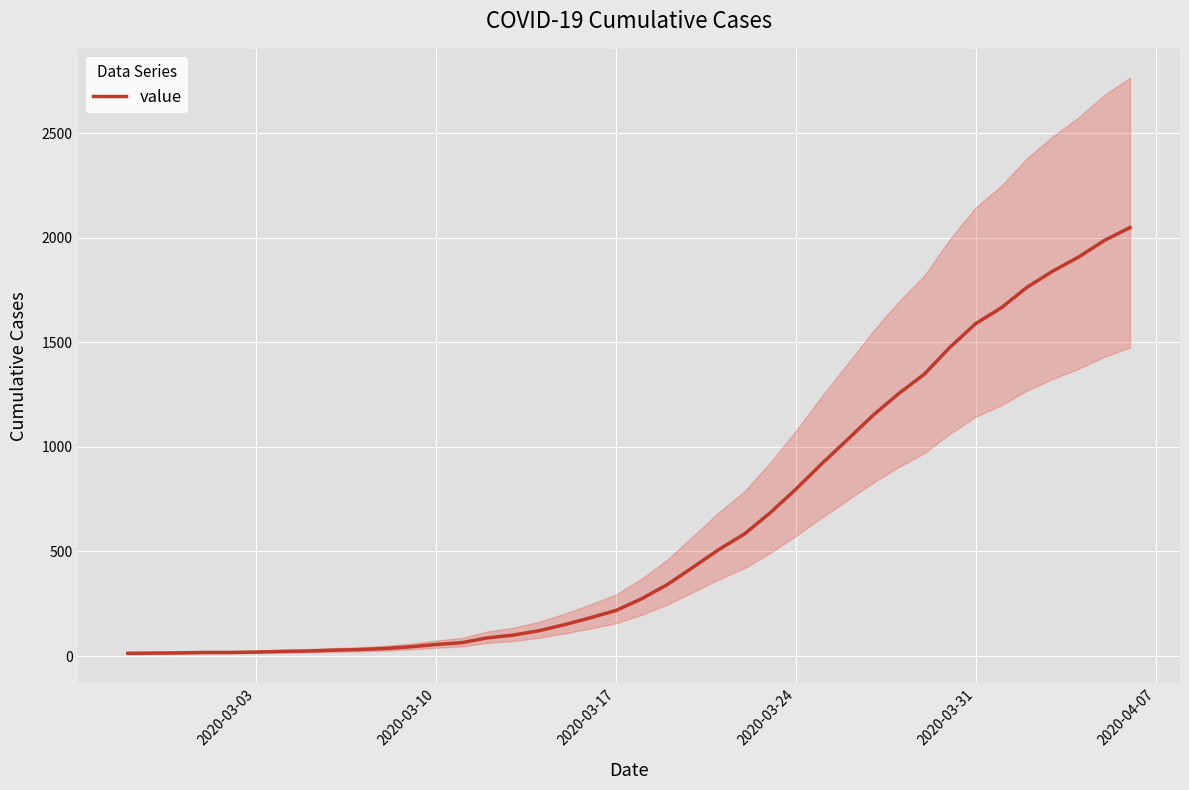

True or false: the data shows 28 at 2020-03-31.

False